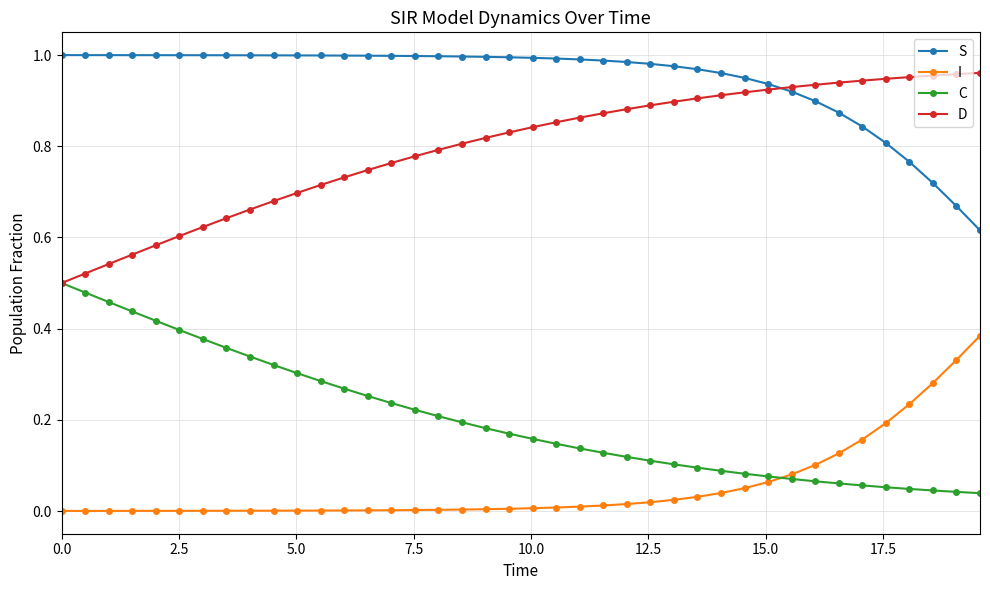

Which series has the largest total across all categories?

S